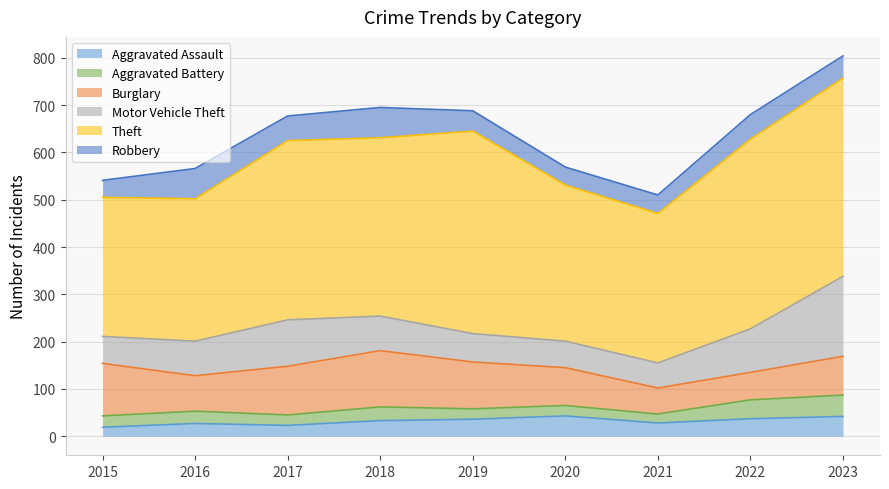

How many interior local valleys does the Aggravated Assault series have?

2